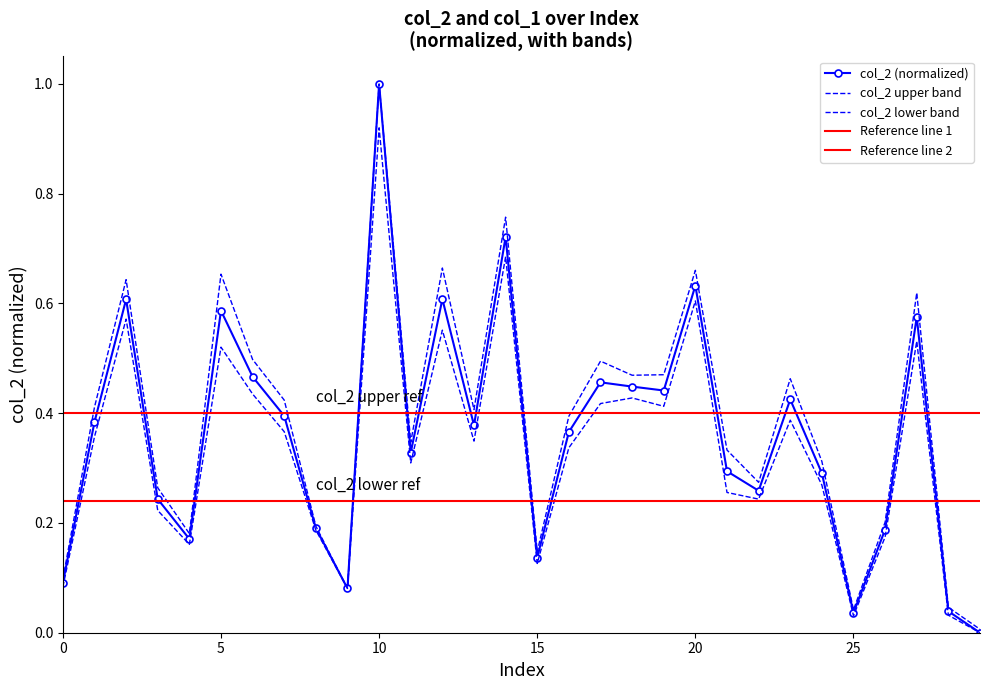

Between 9 and 10, which is larger?

10